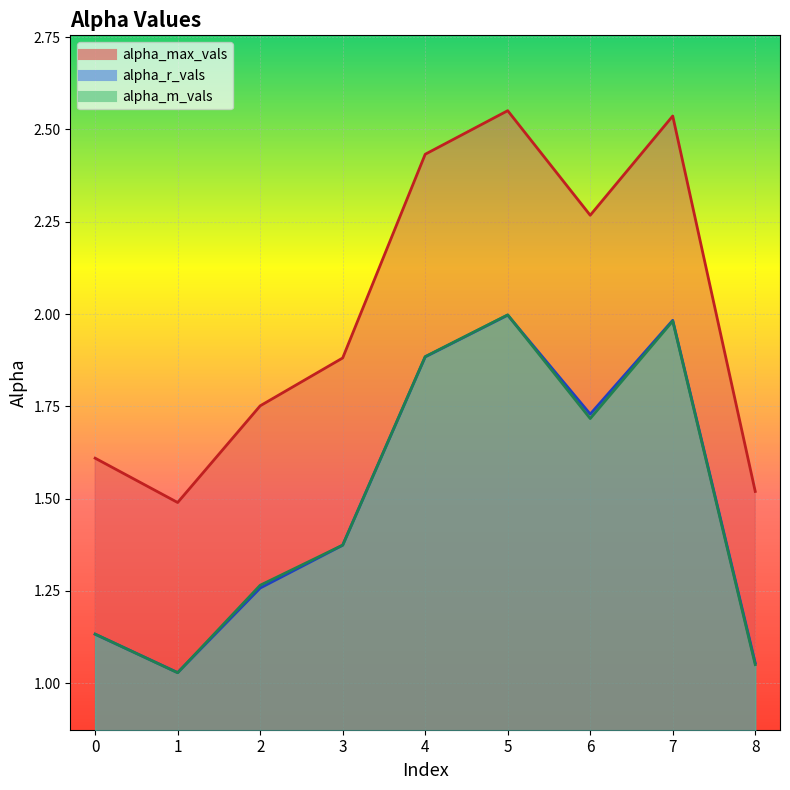

At 3, list the series in order from smallest to largest.

alpha_r_vals, alpha_m_vals, alpha_max_vals